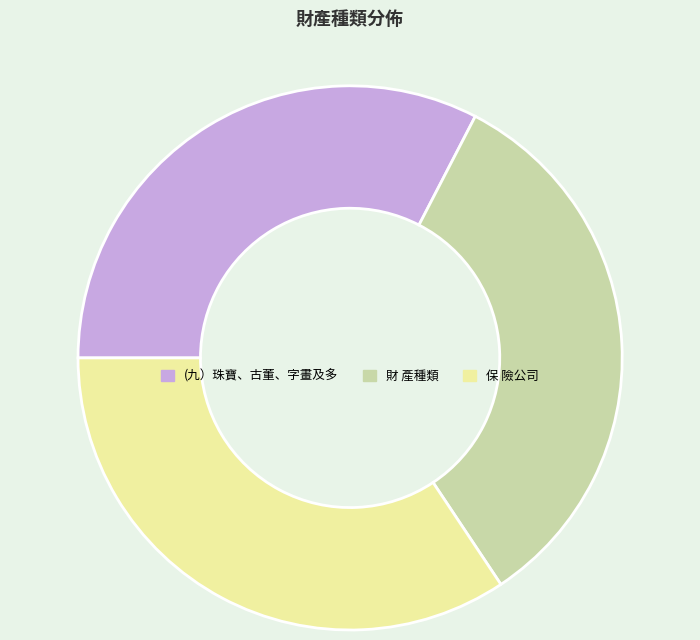

Does any single category account for the majority?

No